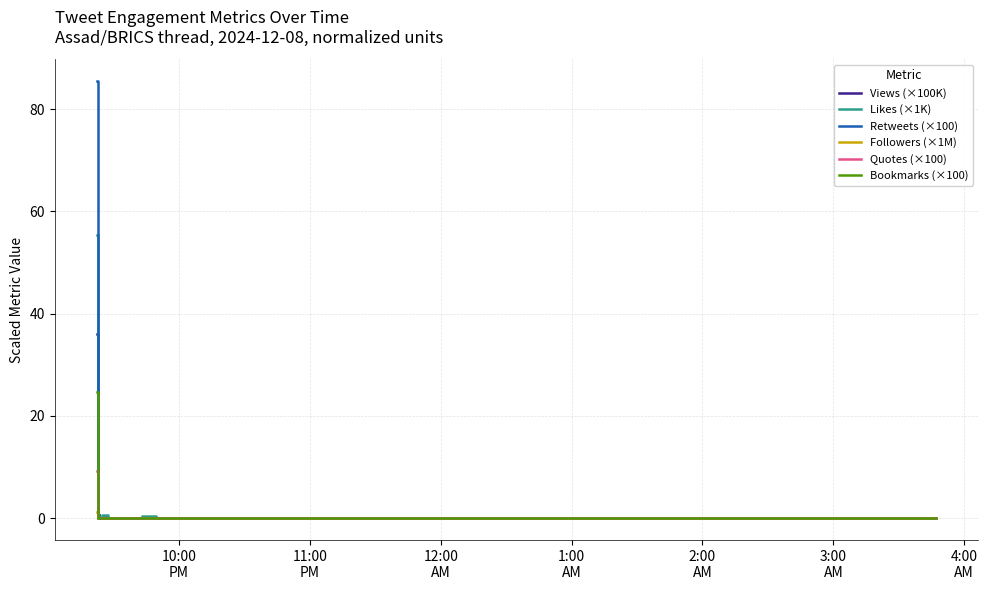

Which series ends up on top after the final intersection of Followers (×1M) and Quotes (×100)?

Followers (×1M)